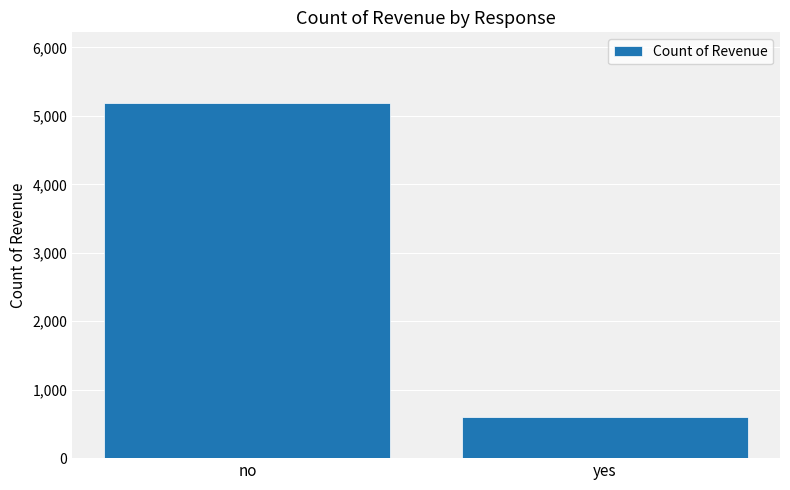

How many values are between 596 and 5184?

2